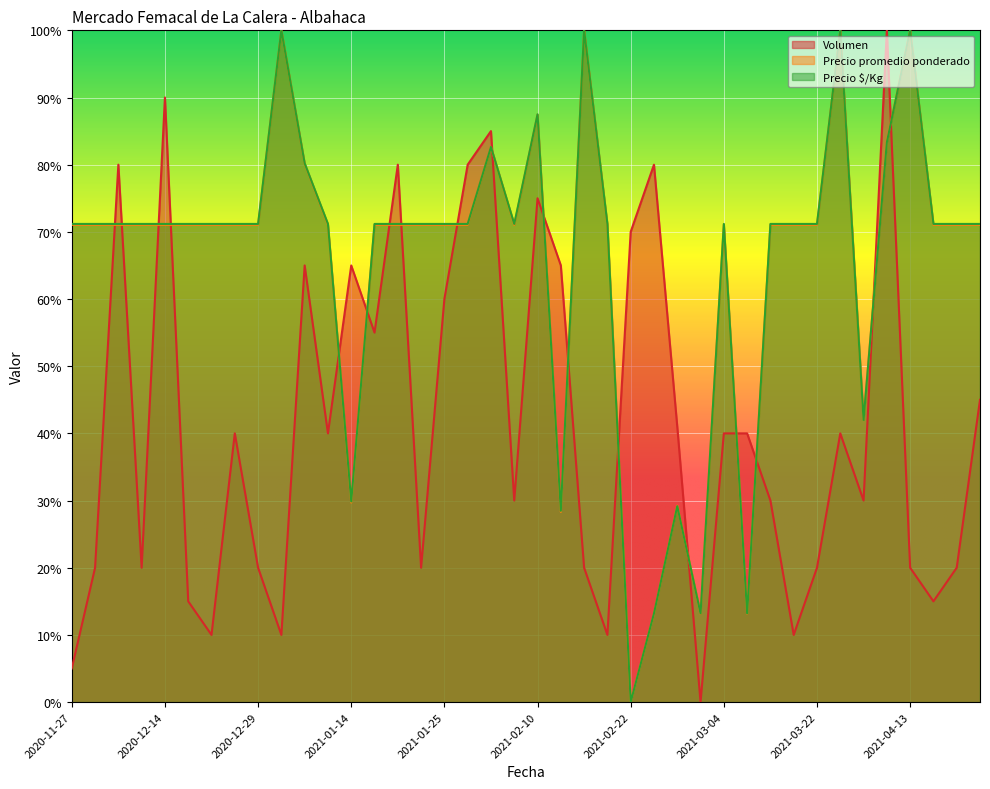

Which series has the widest spread of values?

Volumen